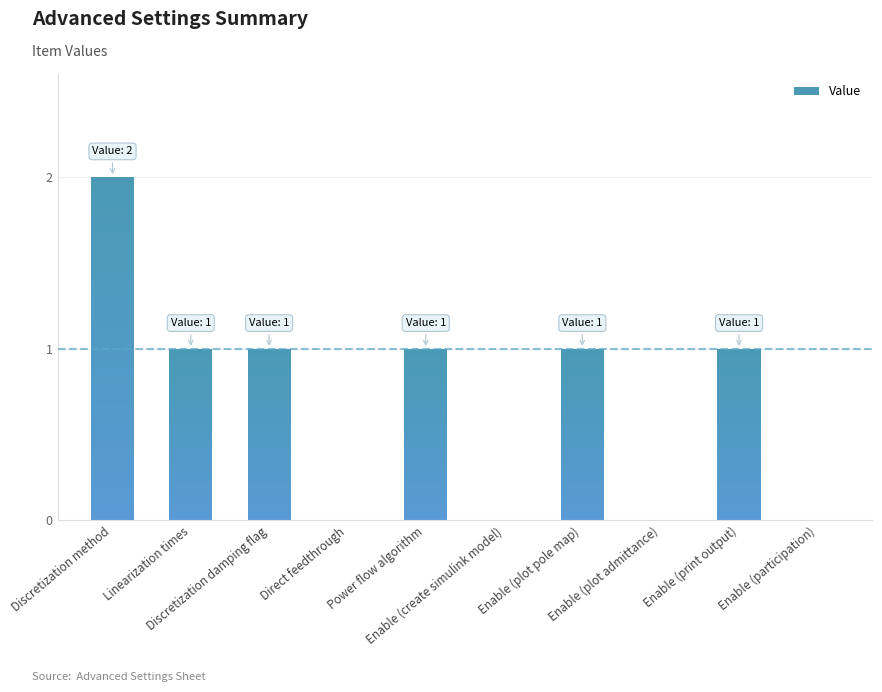

How many bars are there in total?

10